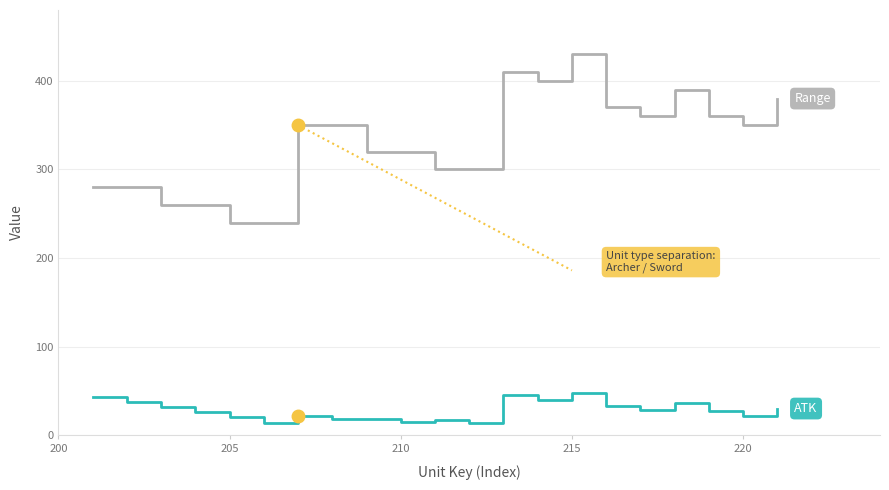

Does the chart display data point markers on the line(s)?

No